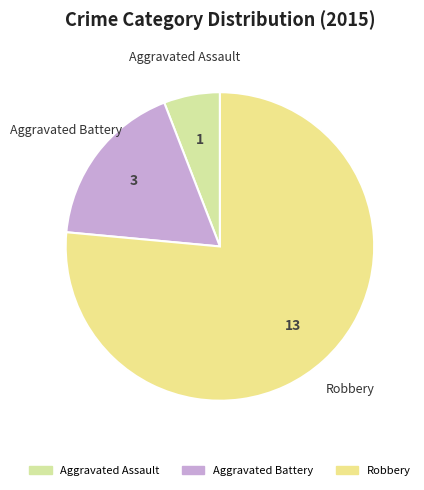

How many slices are in this pie chart?

3